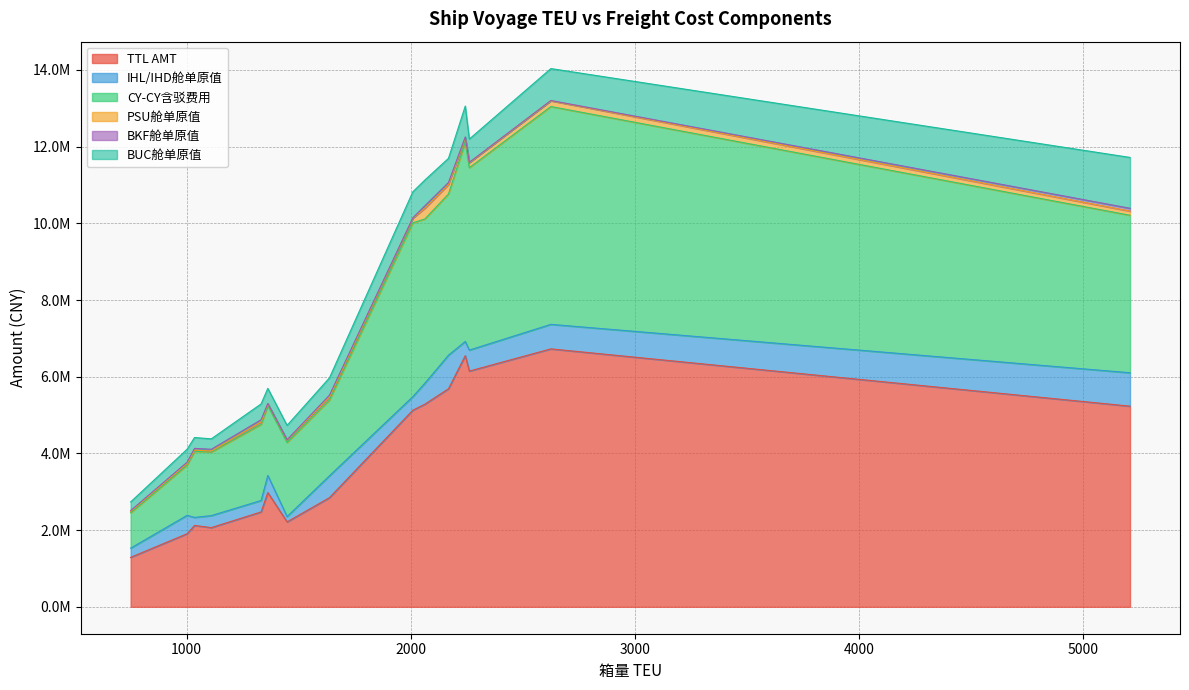

At which label is BUC舱单原值 closest to 775950?

2243